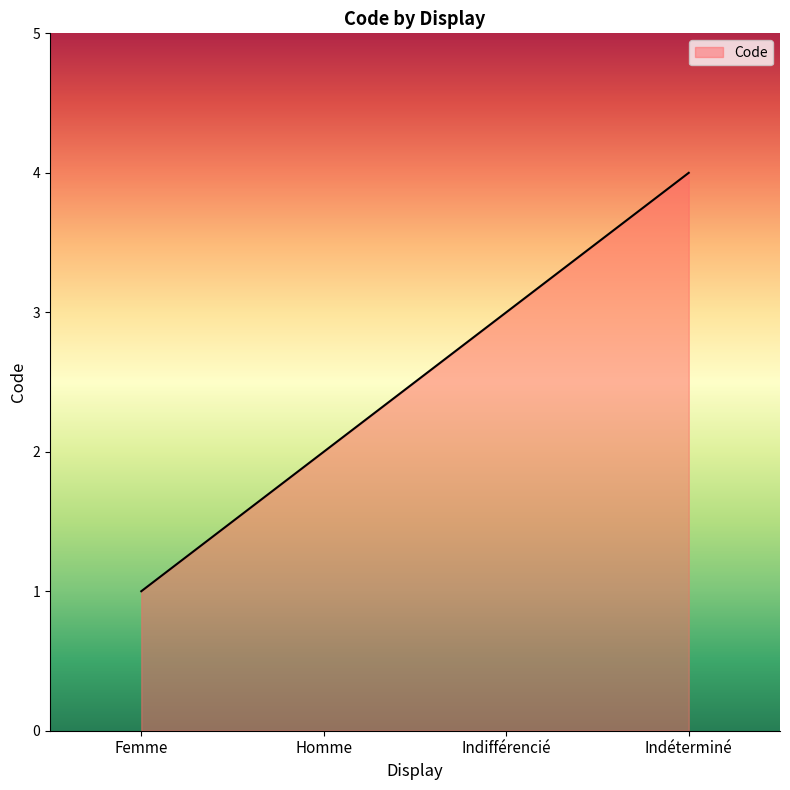

Count the number of categories in the chart.

4